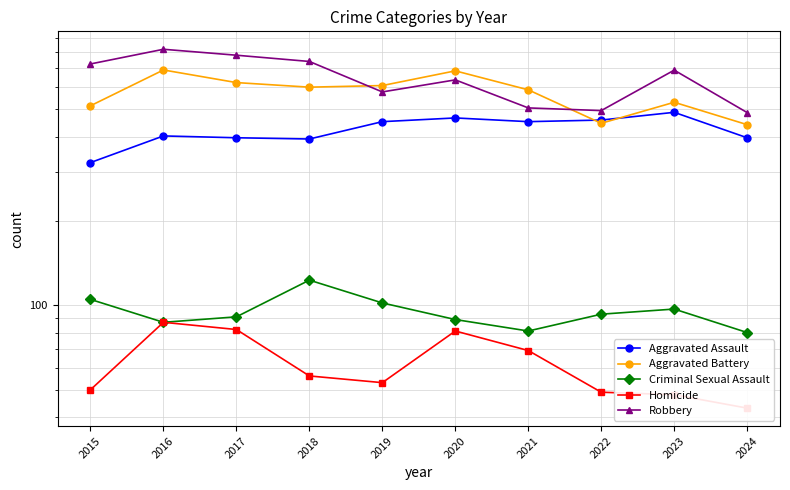

True or false: Aggravated Assault has a value of 628 at 2018.

False